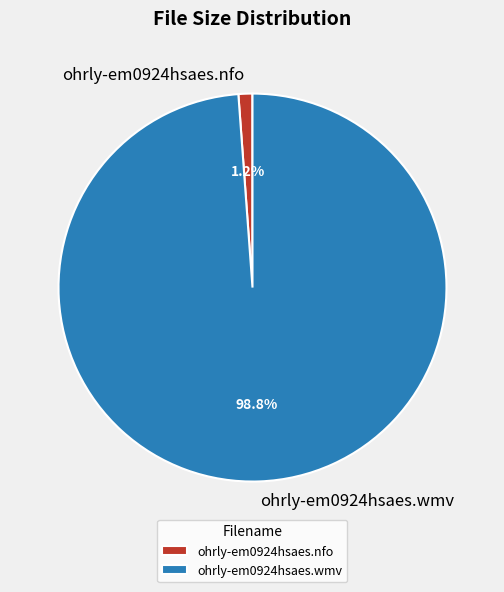

What is the total percentage of ohrly-em0924hsaes.wmv and ohrly-em0924hsaes.nfo?

100.0%